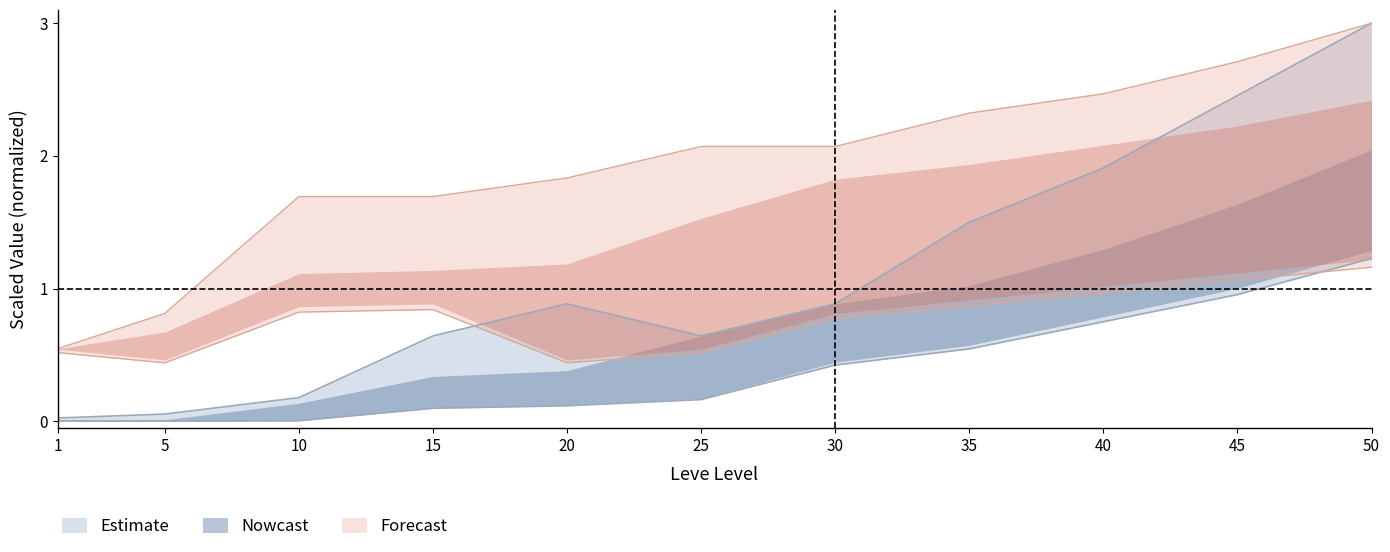

At which category is the sum across all series the highest?

50